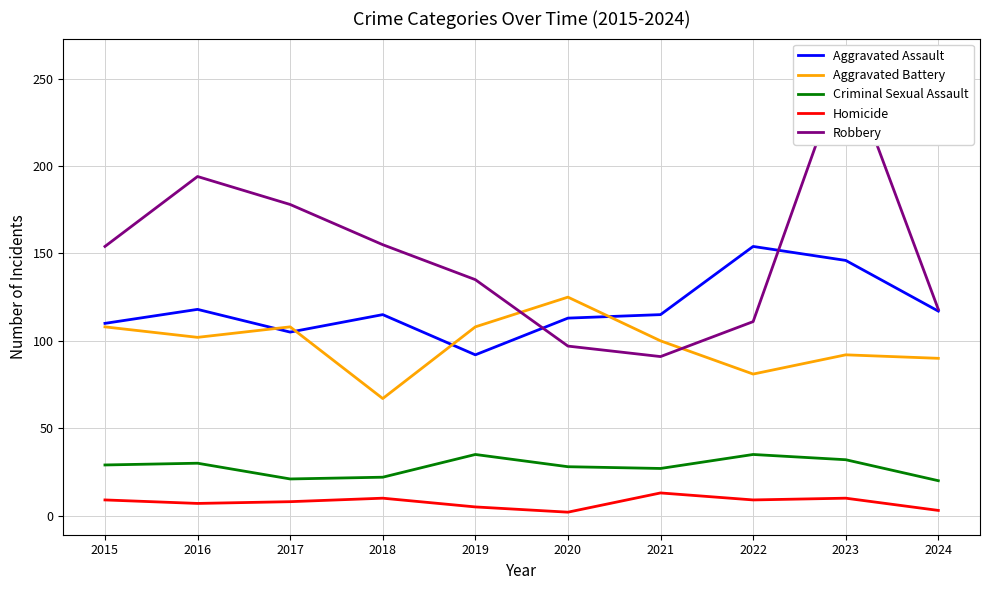

Reading left to right, extract all data points from this chart.

Aggravated Assault: 110	118	105	115	92	113	115	154	146	117
Aggravated Battery: 108	102	108	67	108	125	100	81	92	90
Criminal Sexual Assault: 29	30	21	22	35	28	27	35	32	20
Homicide: 9	7	8	10	5	2	13	9	10	3
Robbery: 154	194	178	155	135	97	91	111	260	118